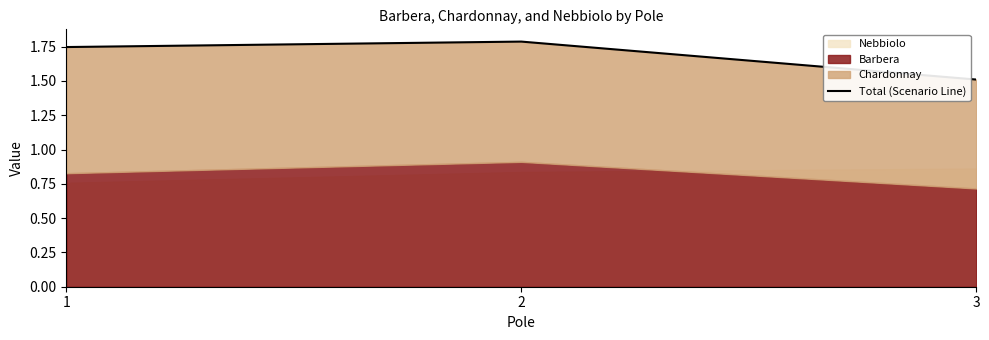

Read the value at 1.

1.7